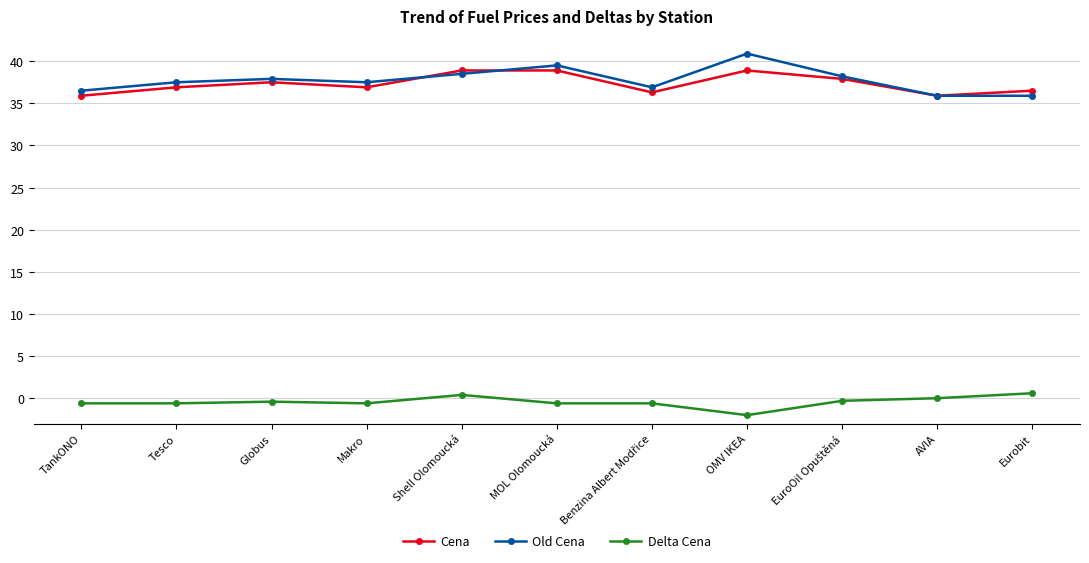

What position from the right is Globus?

9